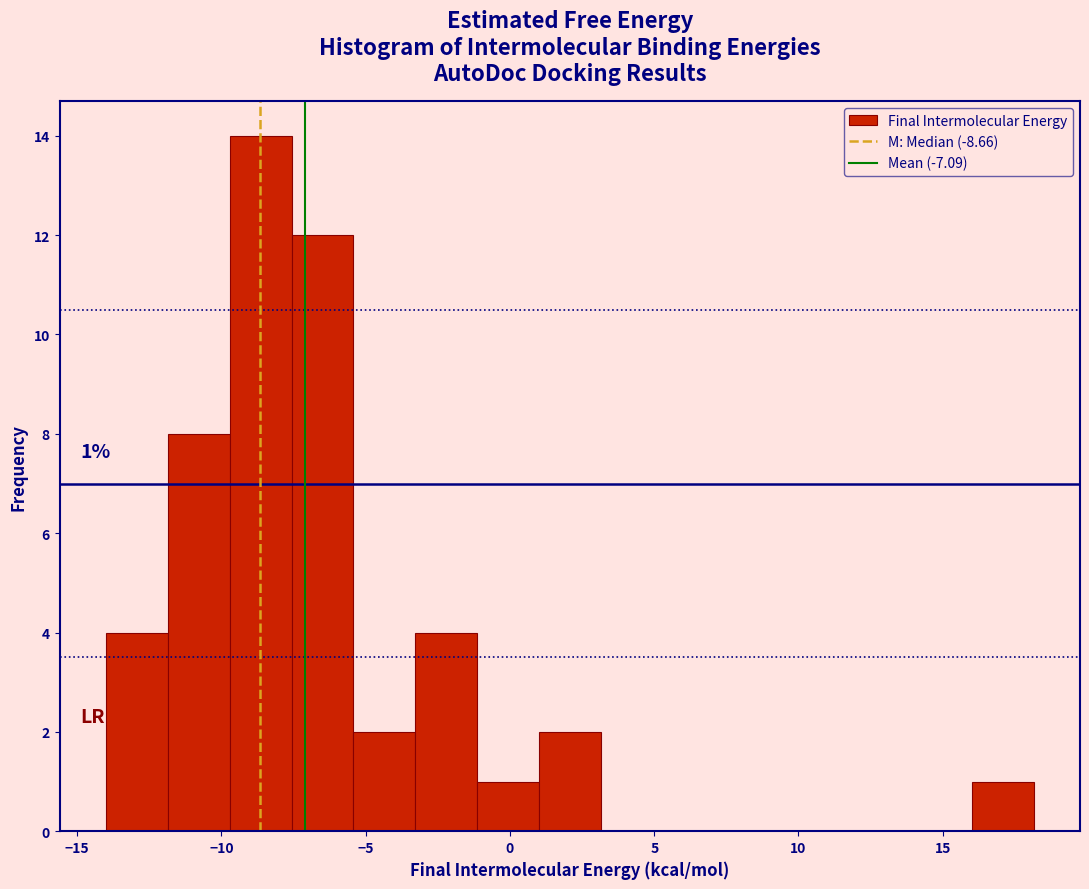

Which range on the x-axis has the tallest bar?

-9.5 to -7.5